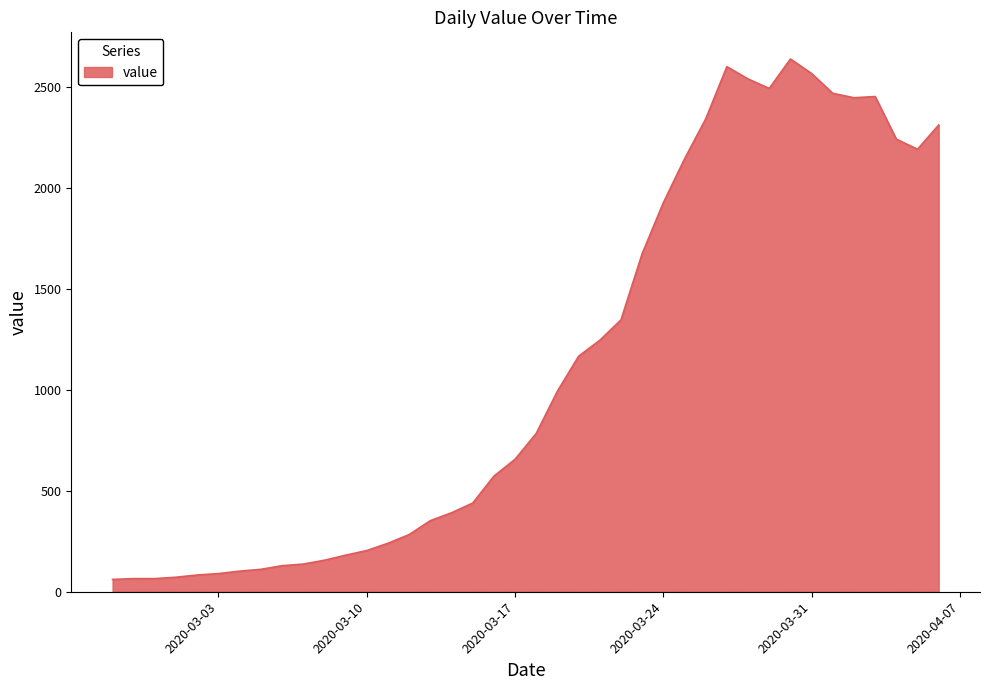

What is the smallest value displayed?

61